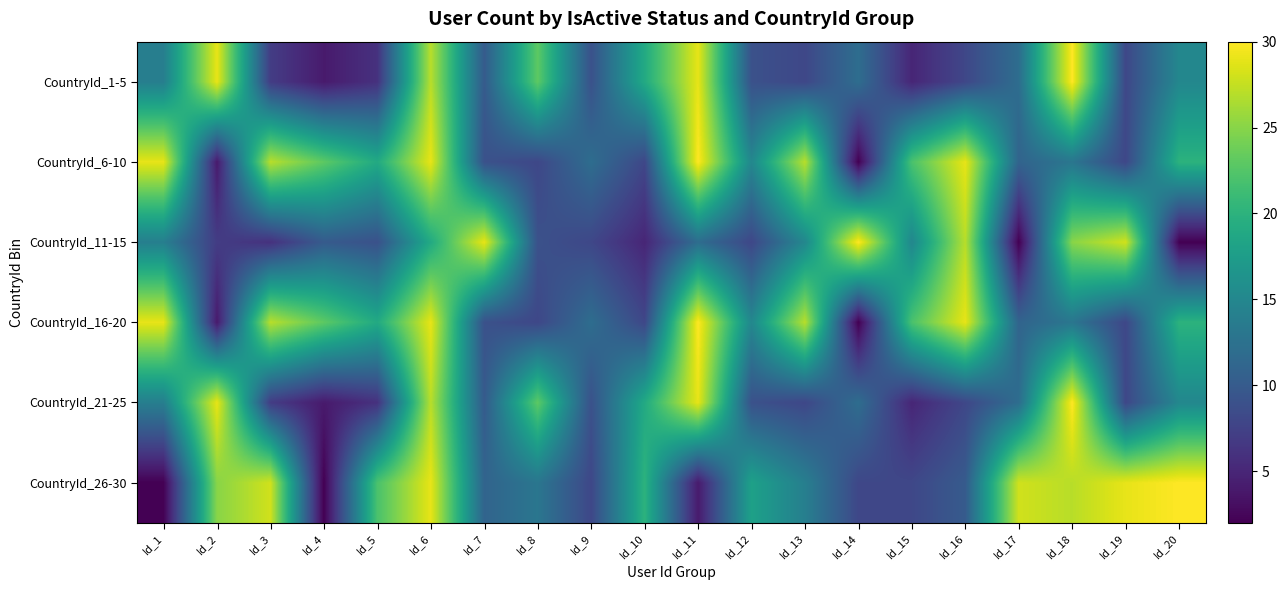

What is the total value across all series at Id_8?

84